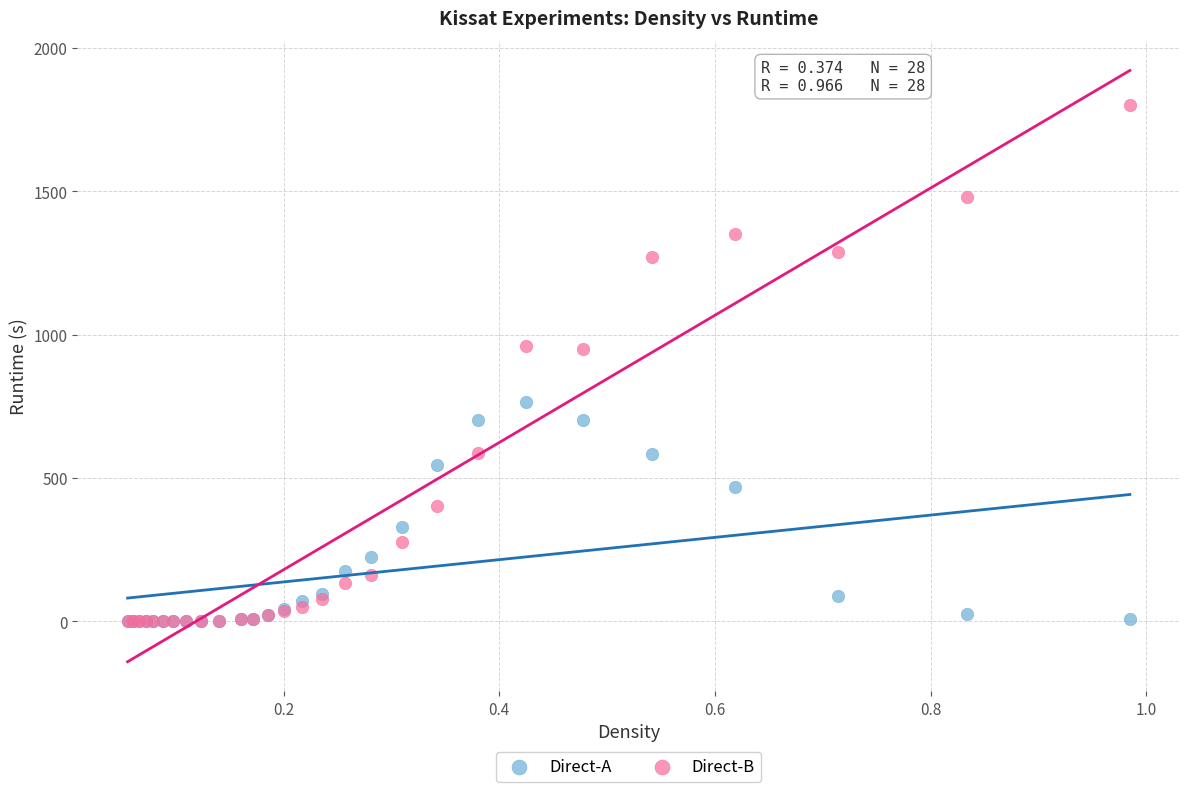

Which series contains the highest Y value?

Direct-B